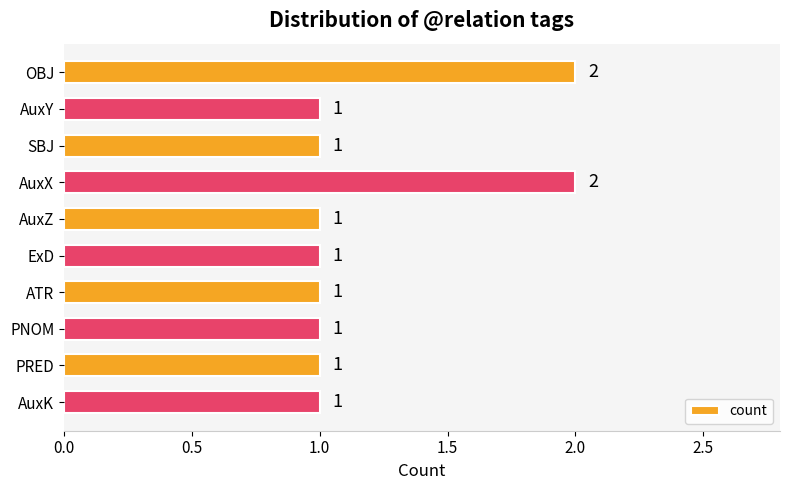

True or false: the data shows 1 at AuxY.

True